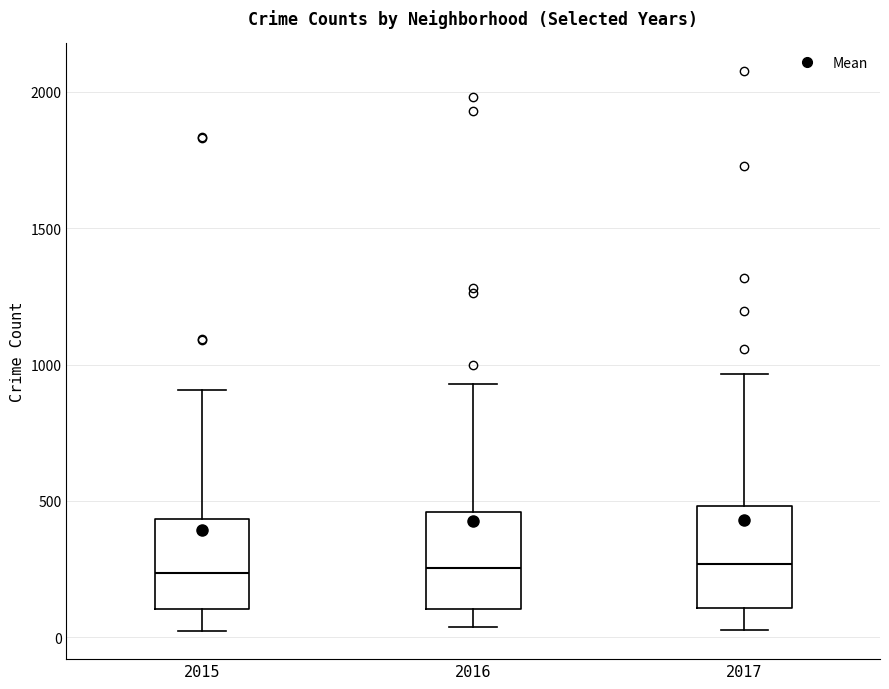

Reading left to right, transcribe this box plot: for each box, give where its median line is, the range the box spans, and where its two whiskers end, as read against the y-axis. The values are not printed on the chart, so give them approximately, as read against the axis.

2015: median 250, box 100 to 450, whiskers 0 to 900
2016: median 250, box 100 to 450, whiskers 50 to 950
2017: median 250, box 100 to 500, whiskers 50 to 950